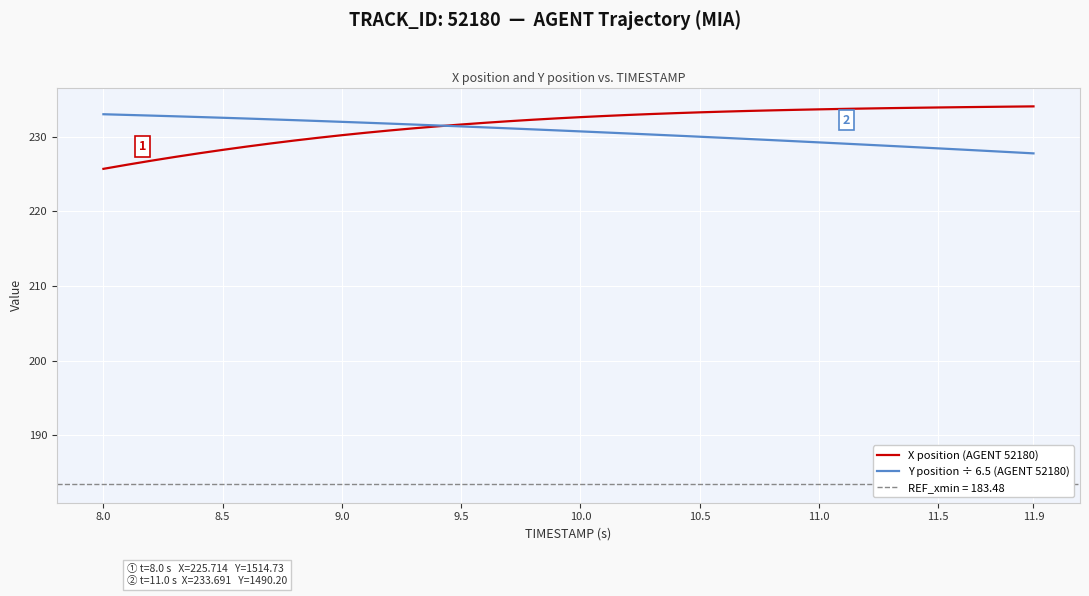

What is the minimum value for Y position ÷ 6.5 (AGENT 52180)?

227.8